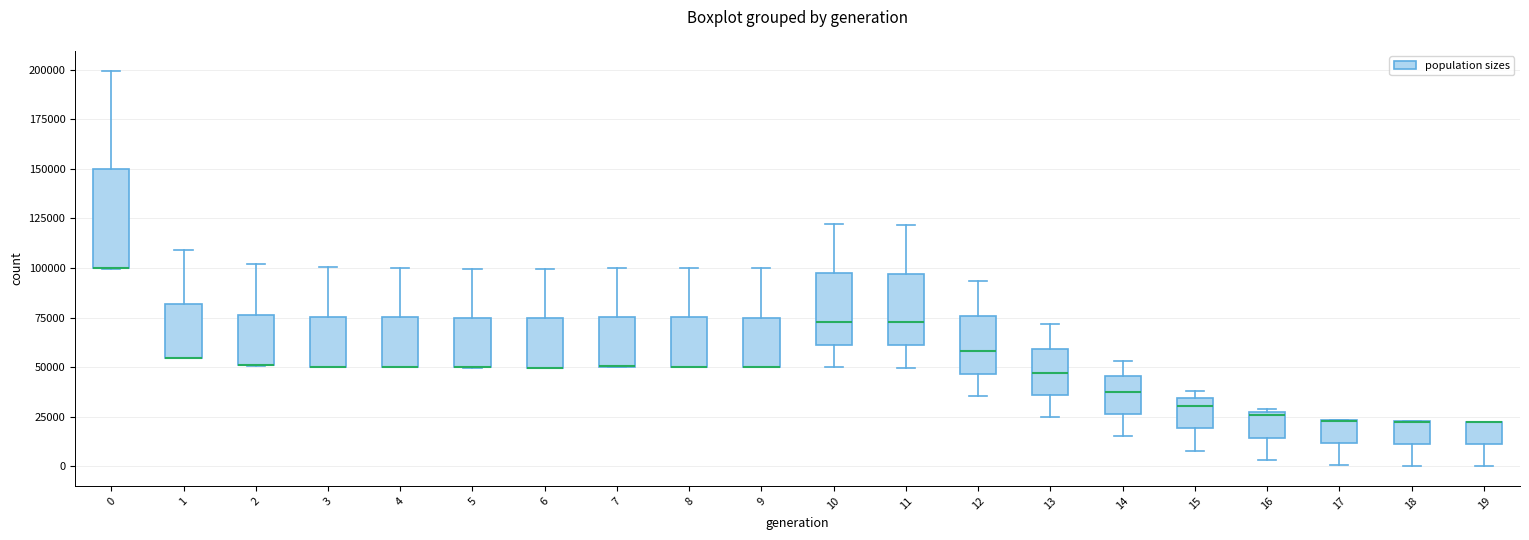

Where is the lower edge of the box at x = 15 on the y-axis? The values are not printed on the chart, so give them approximately, as read against the axis.

20000